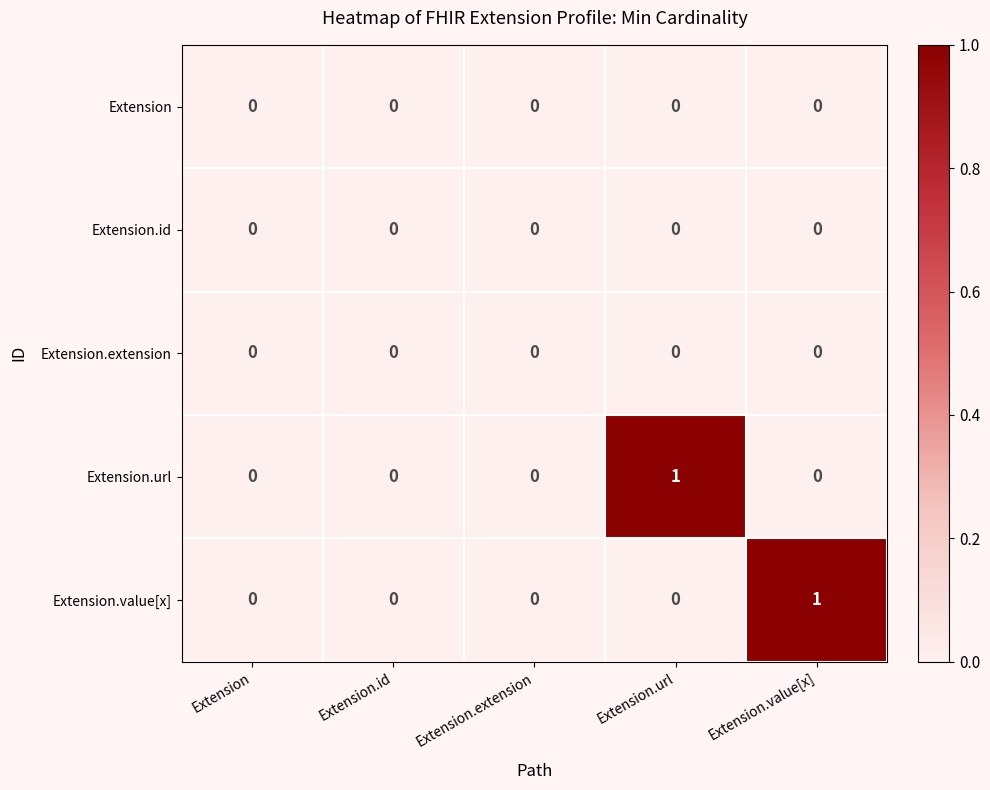

Reading left to right, transcribe all the data shown in this chart.

Extension: Extension=0	Extension.id=0	Extension.extension=0	Extension.url=0	Extension.value[x]=0
Extension.id: Extension=0	Extension.id=0	Extension.extension=0	Extension.url=0	Extension.value[x]=0
Extension.extension: Extension=0	Extension.id=0	Extension.extension=0	Extension.url=0	Extension.value[x]=0
Extension.url: Extension=0	Extension.id=0	Extension.extension=0	Extension.url=1	Extension.value[x]=0
Extension.value[x]: Extension=0	Extension.id=0	Extension.extension=0	Extension.url=0	Extension.value[x]=1